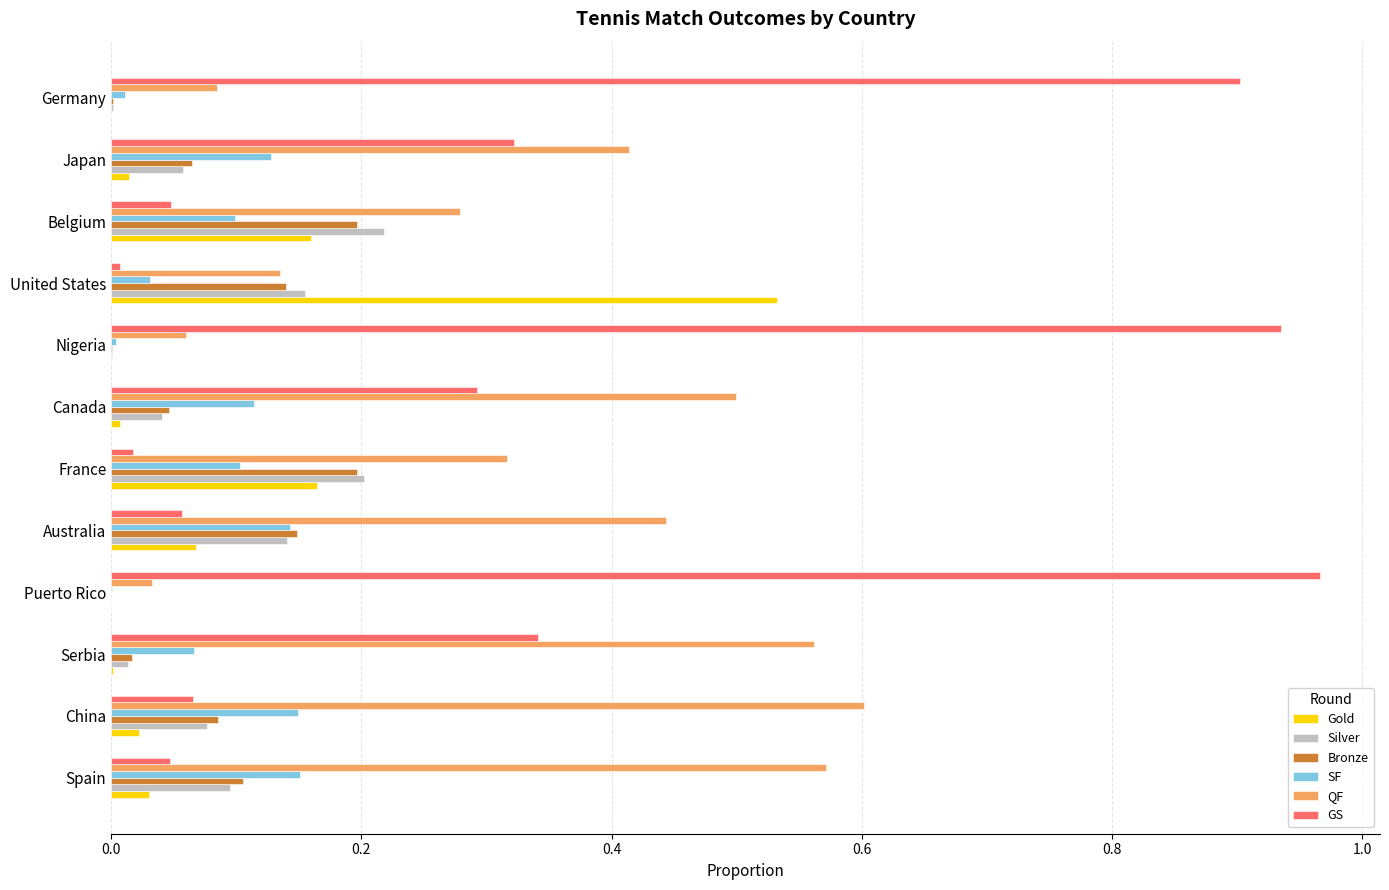

At which category does the chart reach its peak across all series?

Puerto Rico